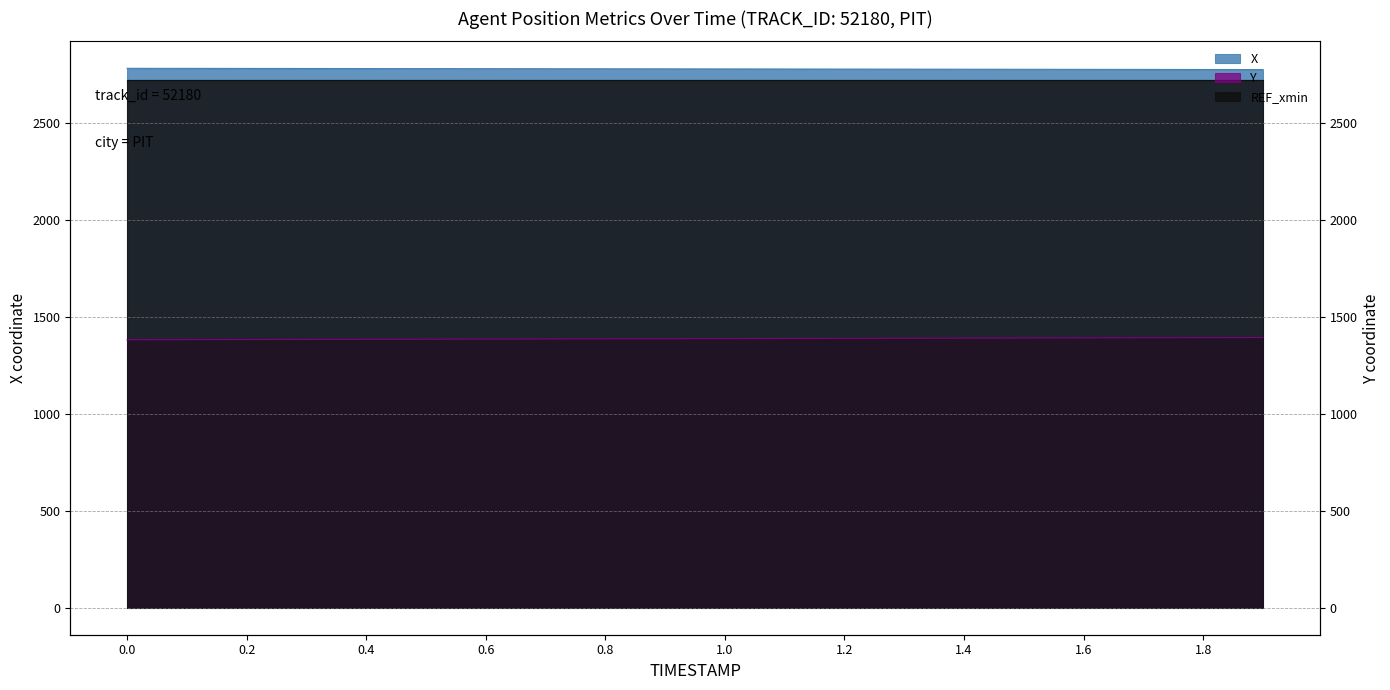

Is the value of Y at 0.8 greater than the value of X at 1.5?

No